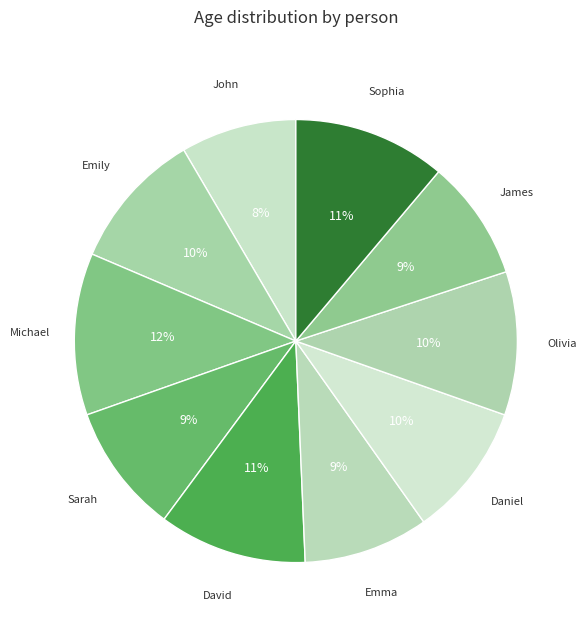

To the nearest percent, what portion does David represent?

11%